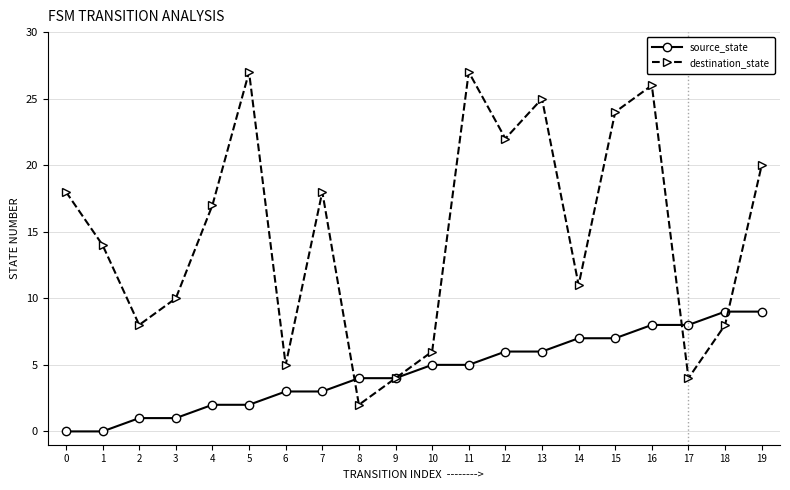

Which series has the largest total across all categories?

destination_state